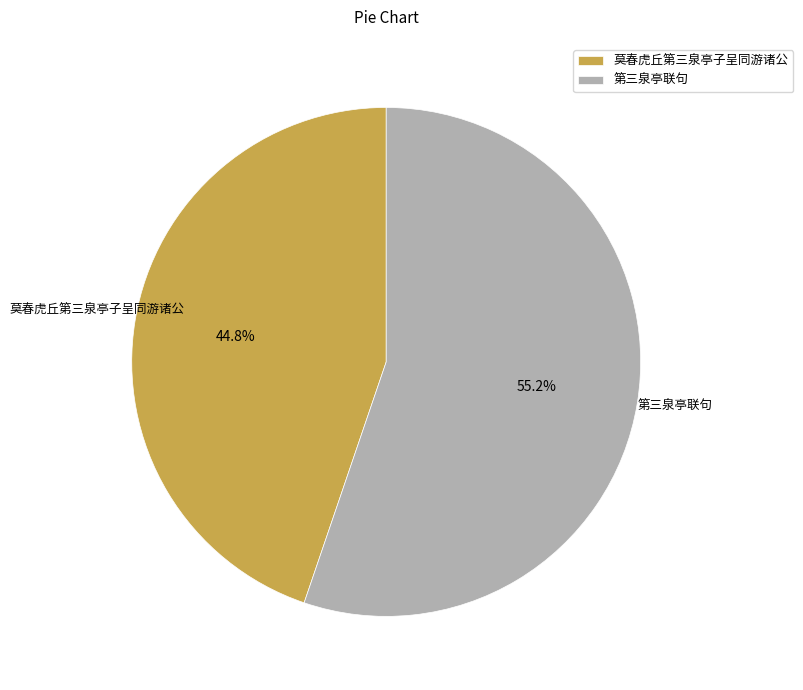

Do 第三泉亭联句 and 莫春虎丘第三泉亭子呈同游诸公 together represent more than half of the pie?

Yes